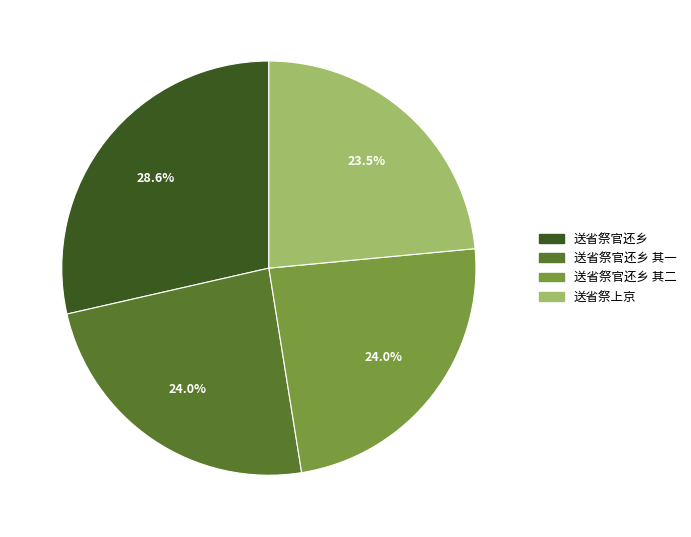

Combined, do 送省祭官还乡 其二 and 送省祭官还乡 其一 account for over 50%?

No